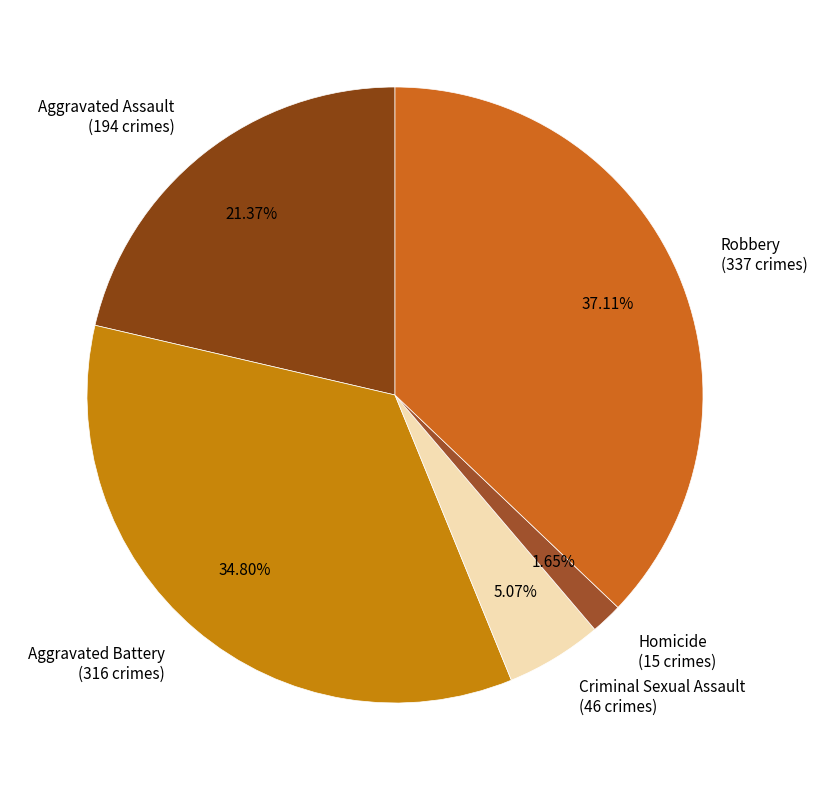

What is the smallest slice in the pie chart?

Homicide